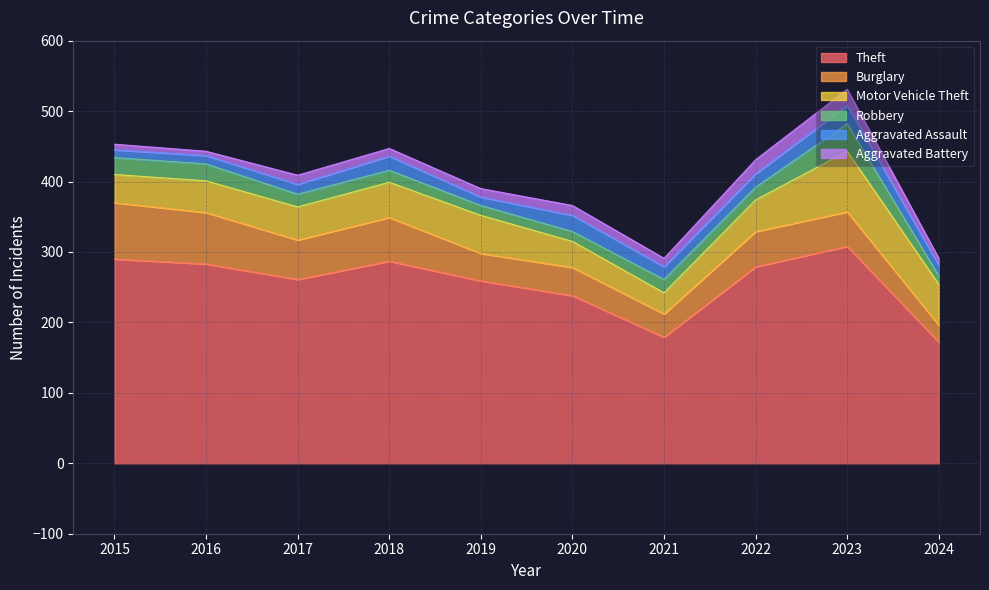

True or false: Motor Vehicle Theft has a value of 50 at 2018.

True